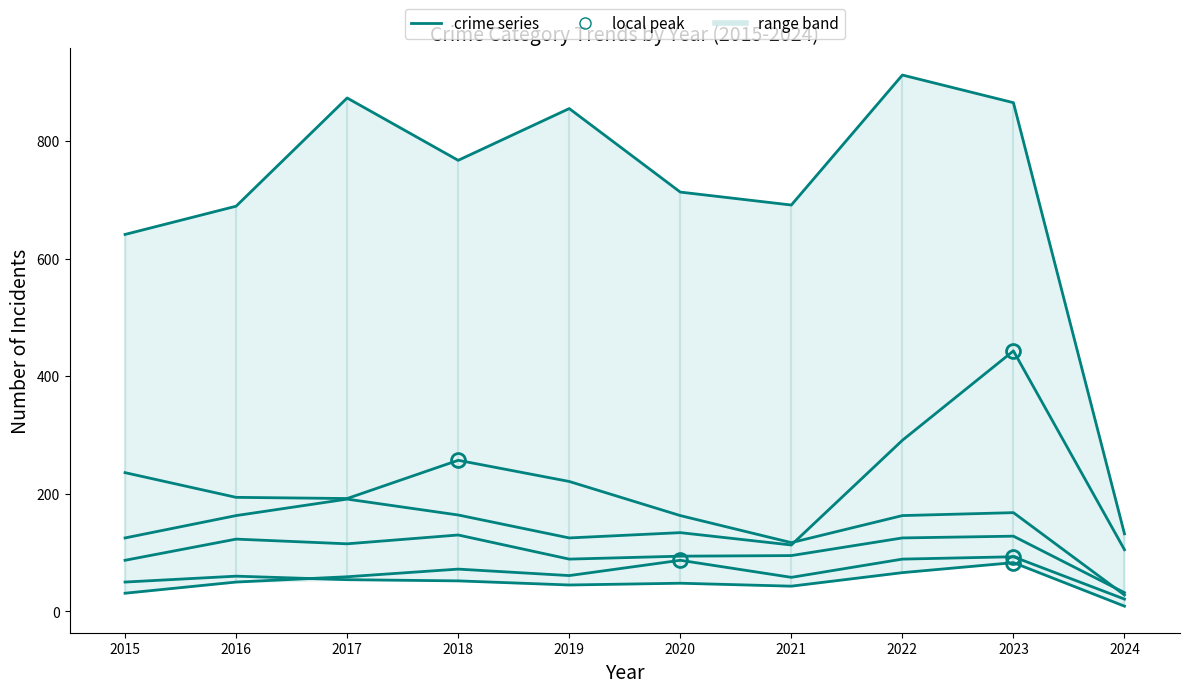

Rank the series at 2018 from lowest to highest value.

Aggravated Battery, Aggravated Assault, Robbery, Motor Vehicle Theft, Burglary, Theft